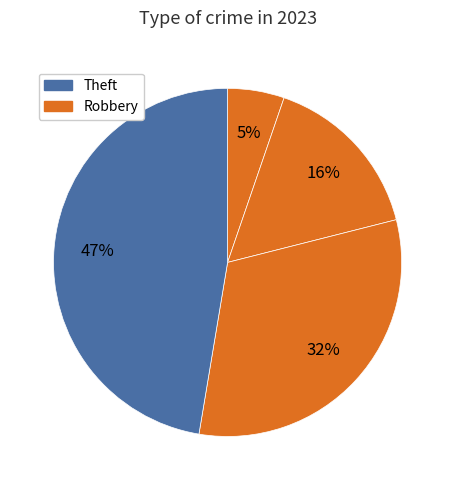

Count the number of slices in the pie.

4